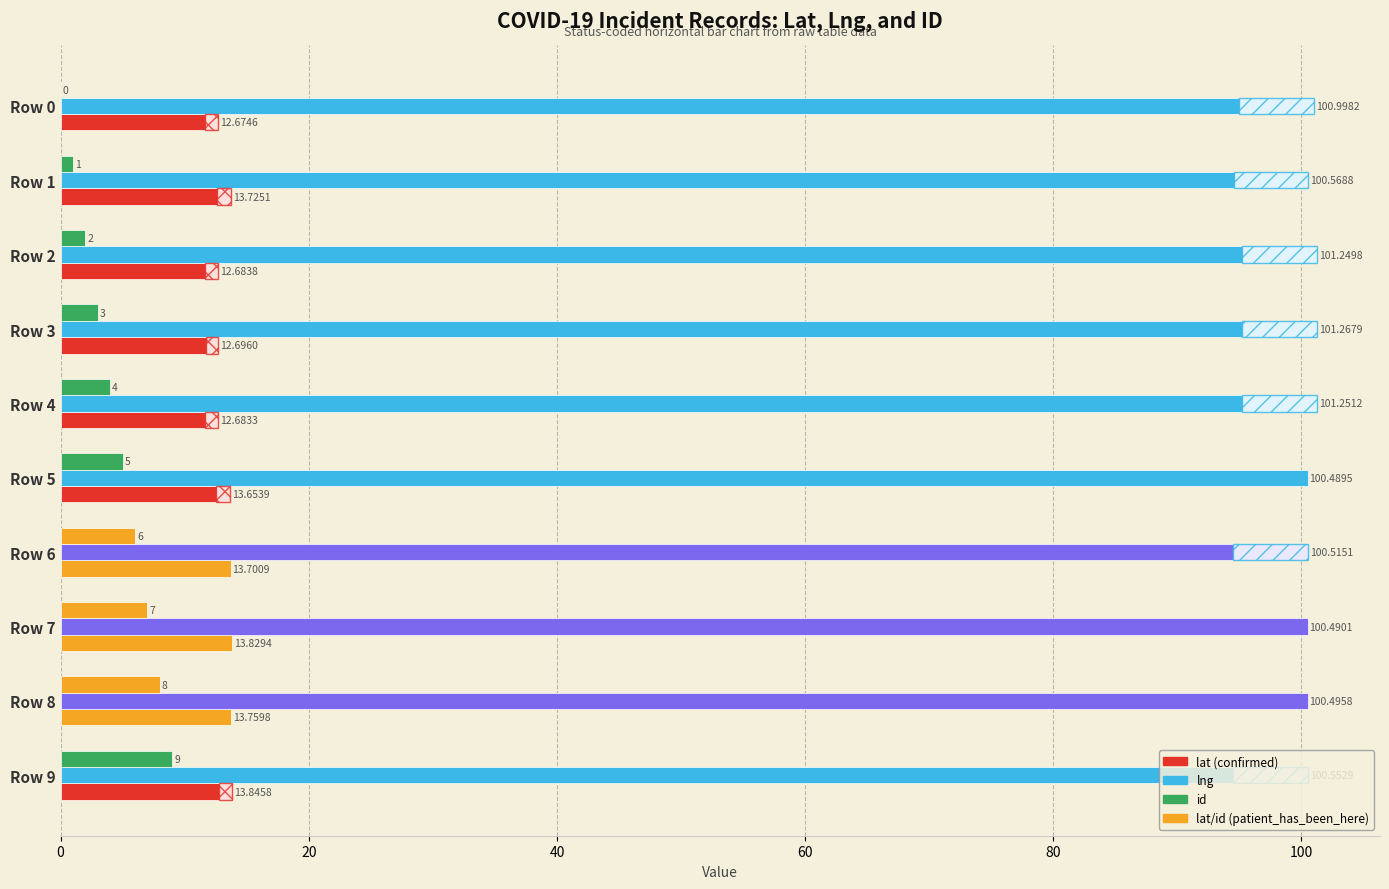

Is it true that lng equals 100.6 at Row 9?

True